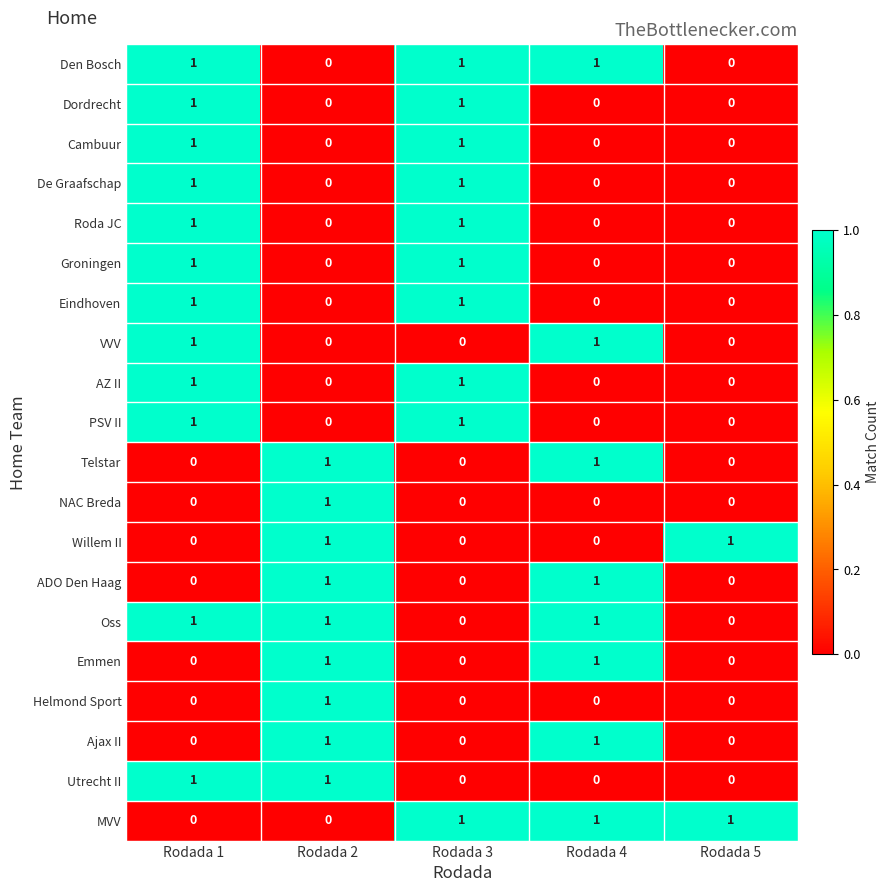

True or false: PSV II has a value of 0 at Rodada 1.

False